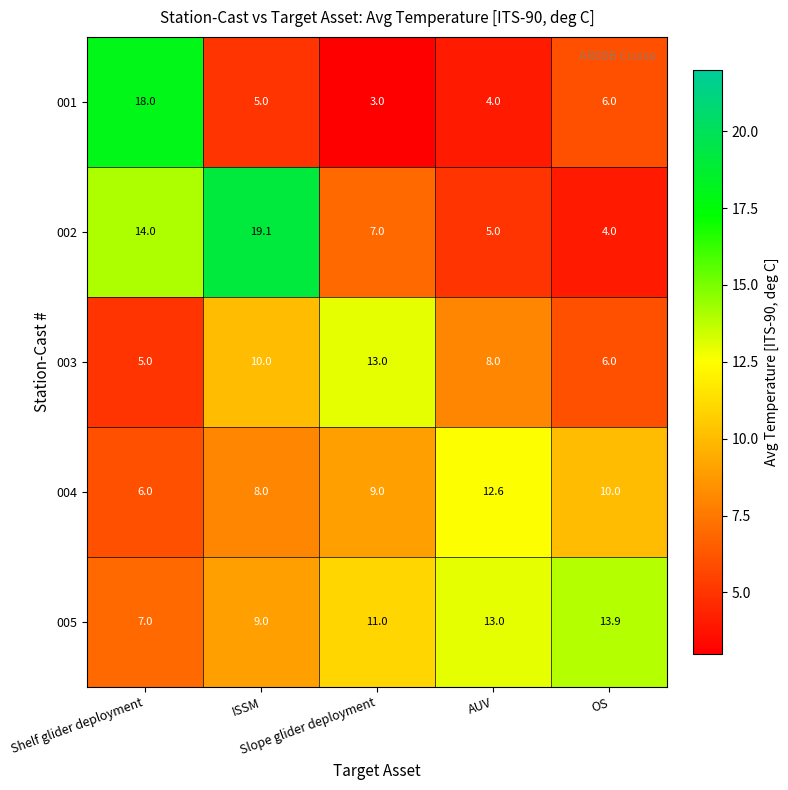

Count the 003 values in the range 6 to 10.

3